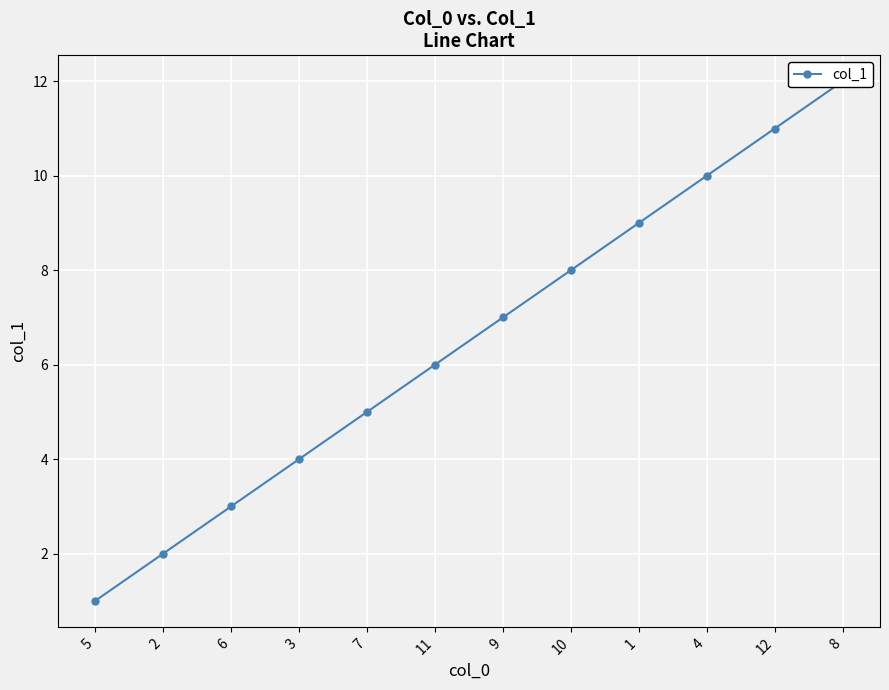

At which category does the chart reach its peak across all series?

8